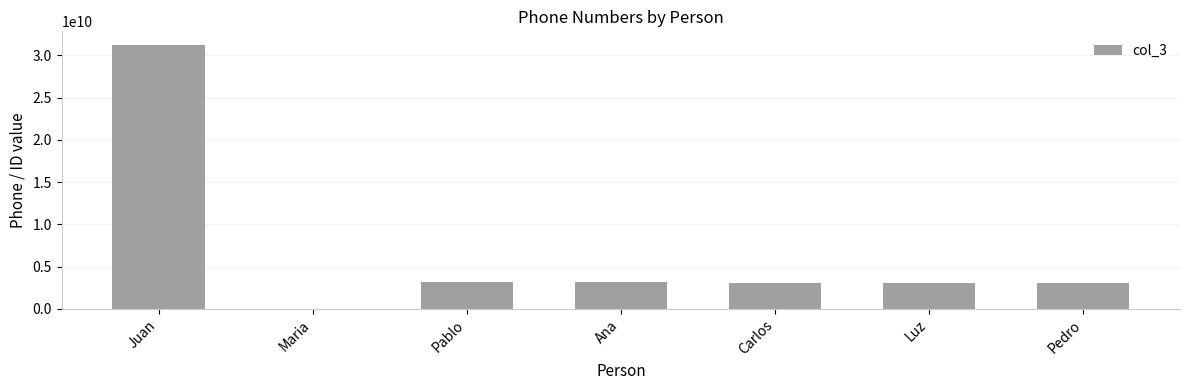

The chart shows a value of 53764686503 at Juan. True or false?

False